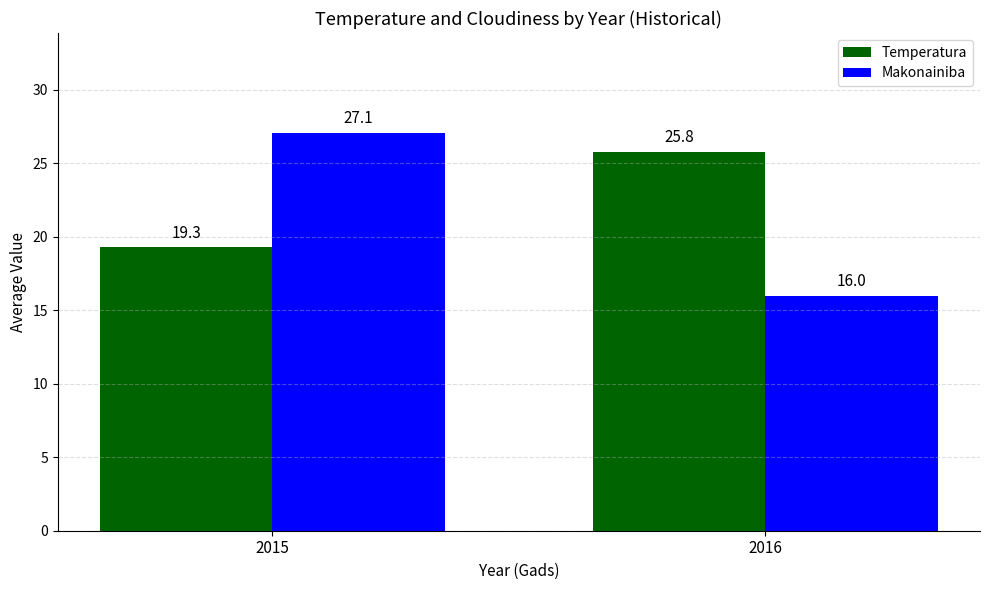

How many values in the Temperatura series exceed 25?

1